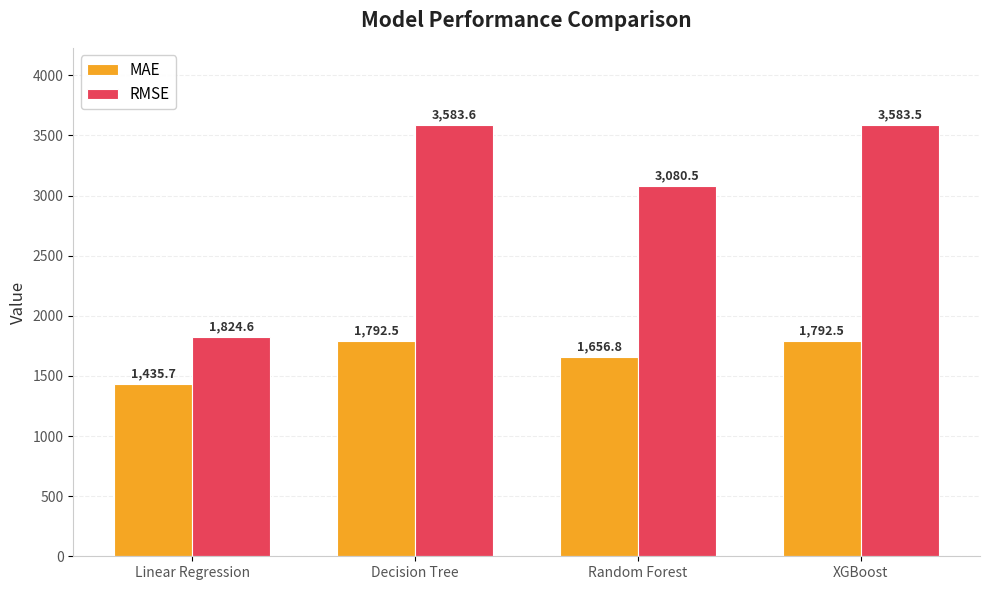

What is the smallest value displayed?

1435.7